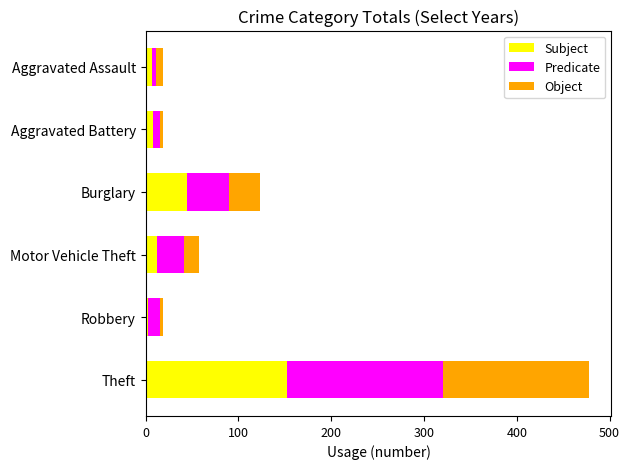

True or false: Subject has a value of 78 at Burglary.

False